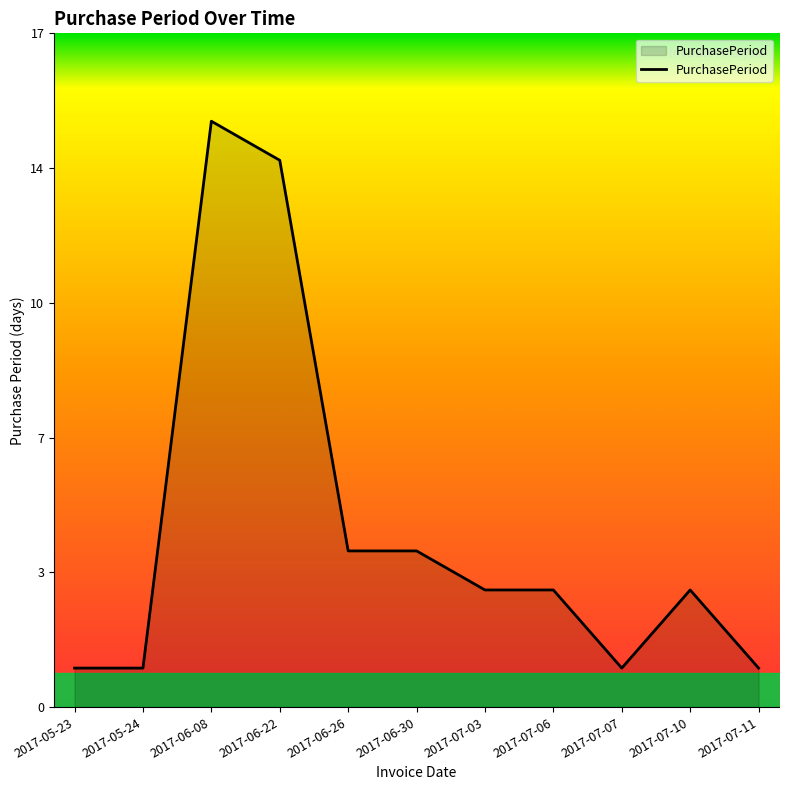

The value at 2017-07-06 is 1. True or false?

False